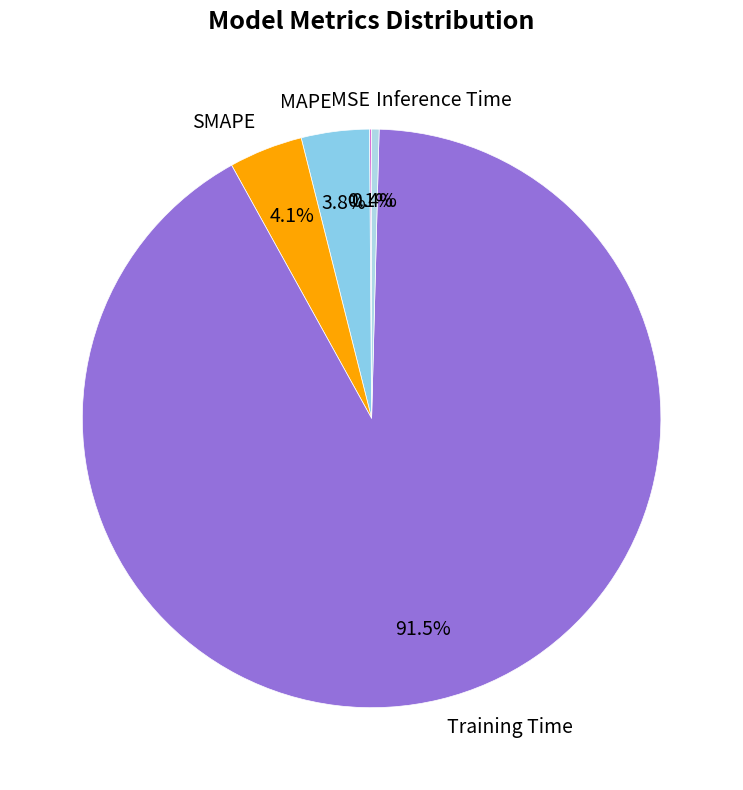

What percentage do MAPE and Inference Time together represent?

4.2%